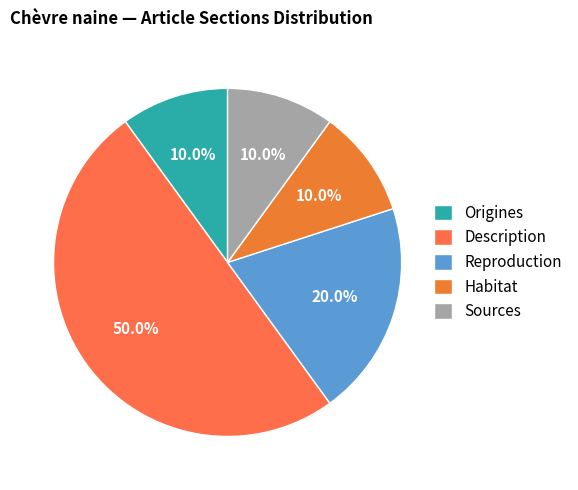

How many segments does this pie chart have?

5